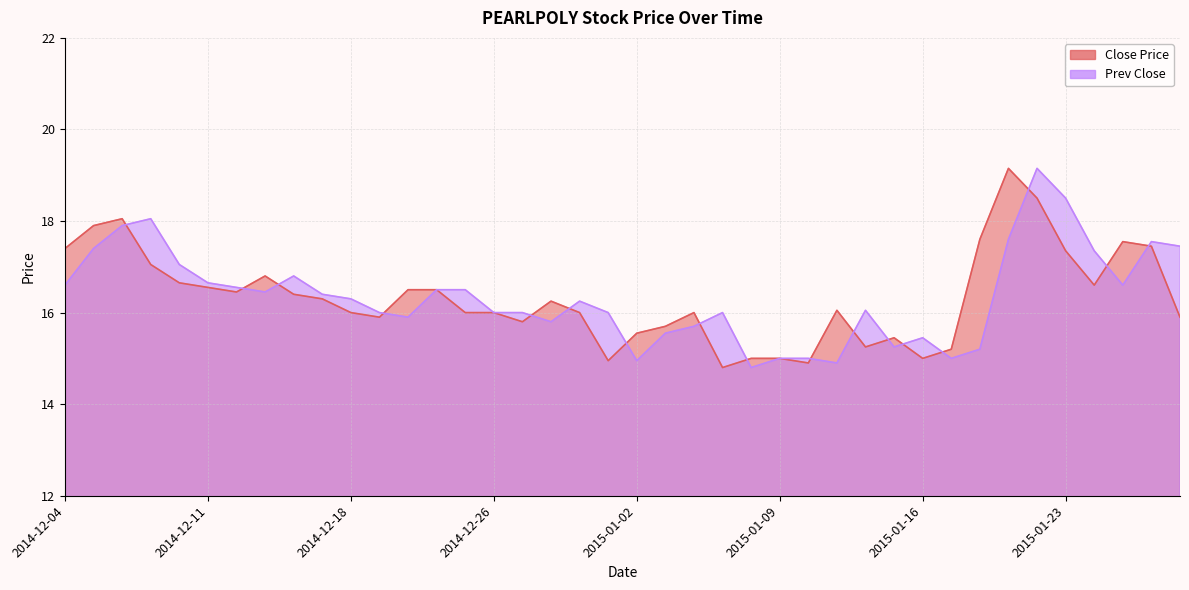

How many lines are shown in the chart?

2